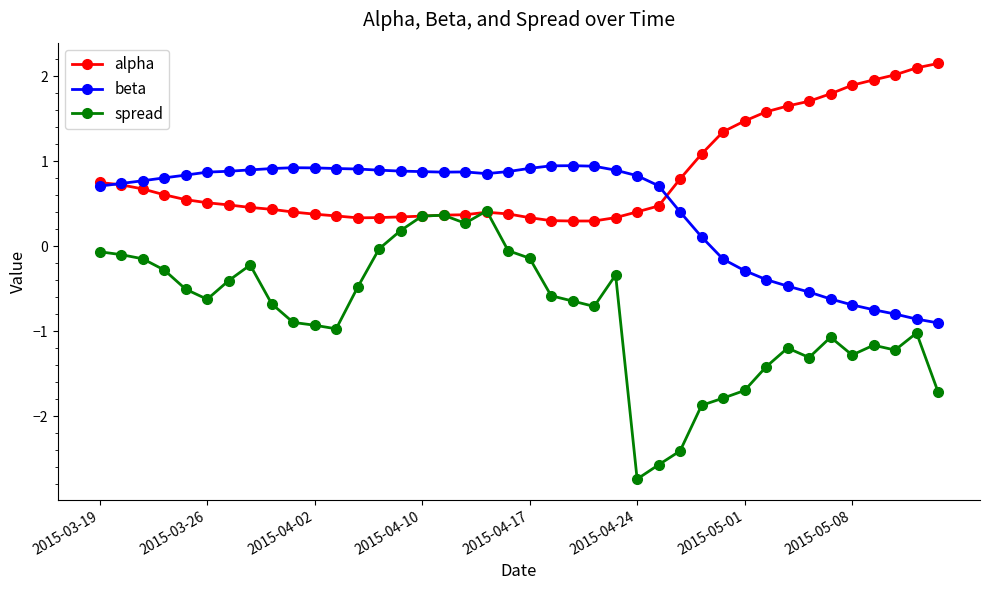

What is the value of the spread point at the 28th from the left?

-2.4